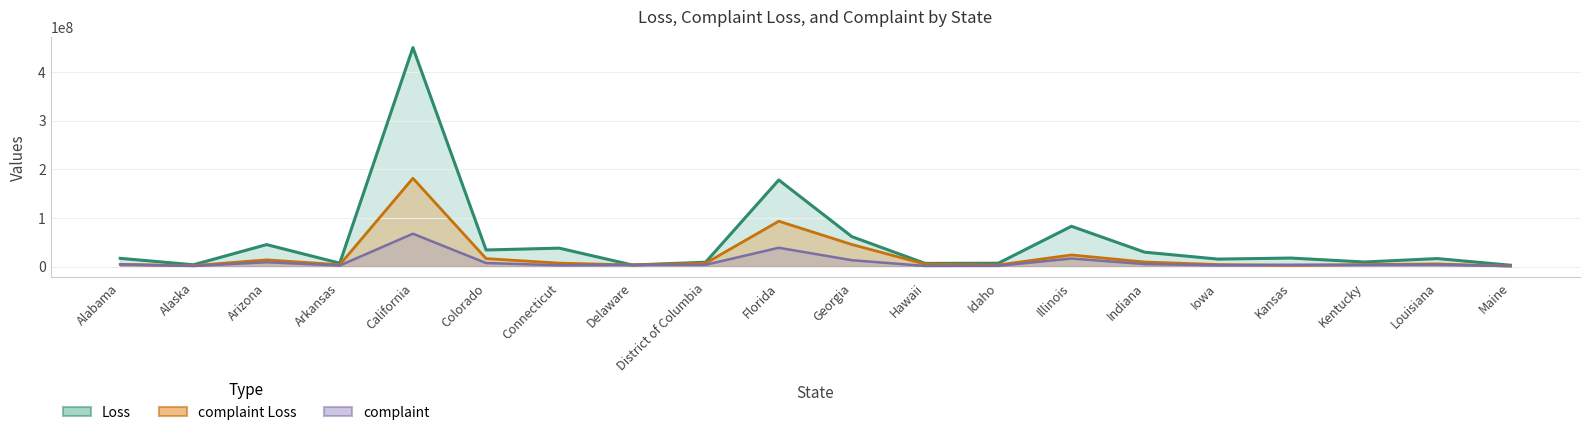

What is the sum of all complaint Loss values?

435793502.0